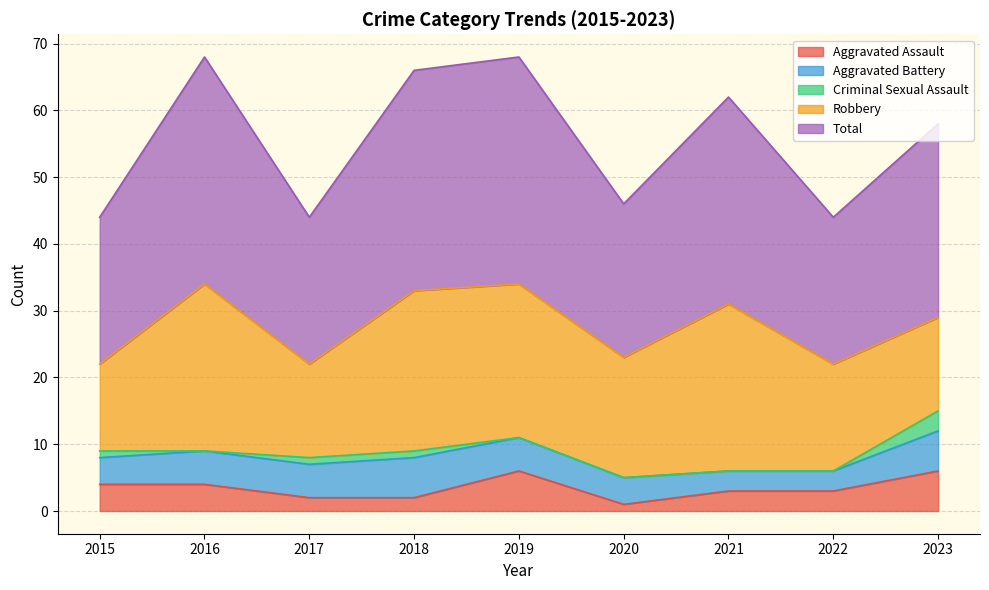

What is the value of the Total point at the 9th from the left?

29